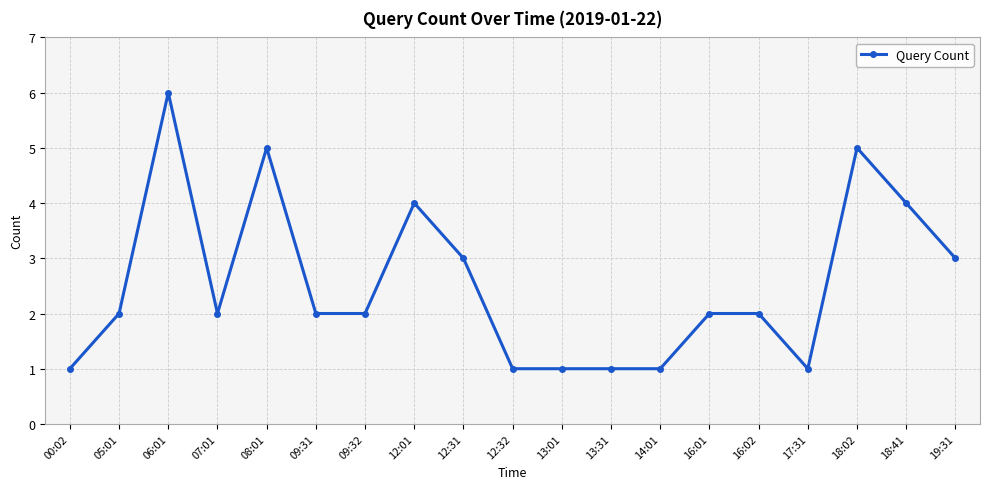

What is the smallest value displayed?

1